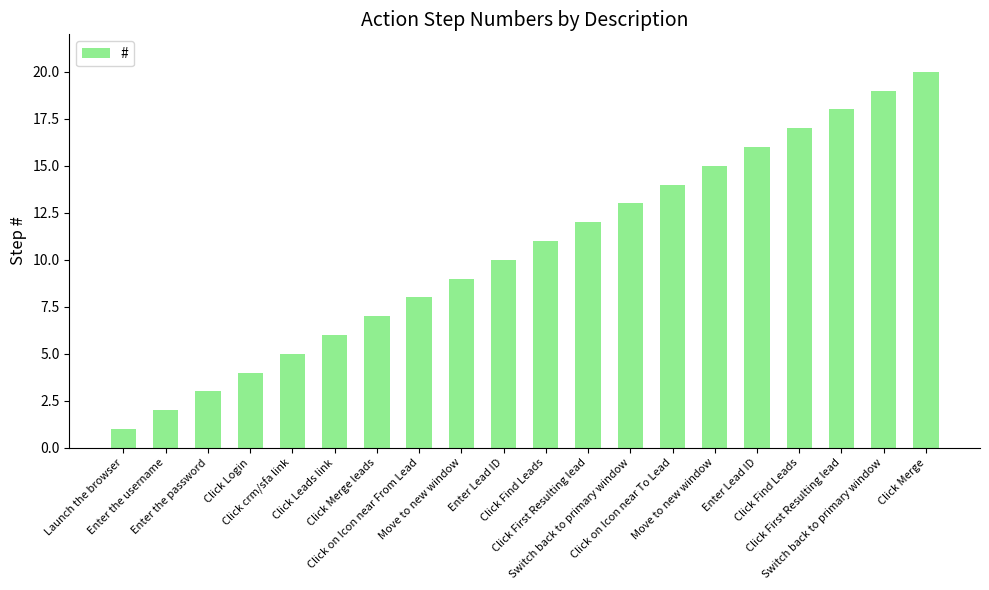

What is the difference between the second highest and second lowest values?

17